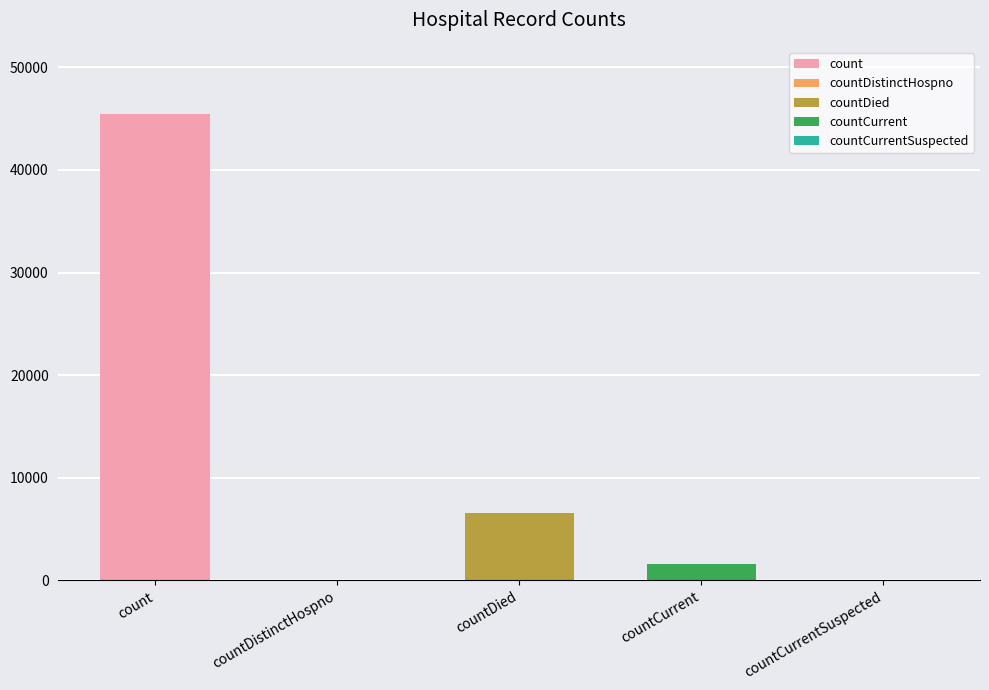

Is it true that the value at countDied is 6554?

True